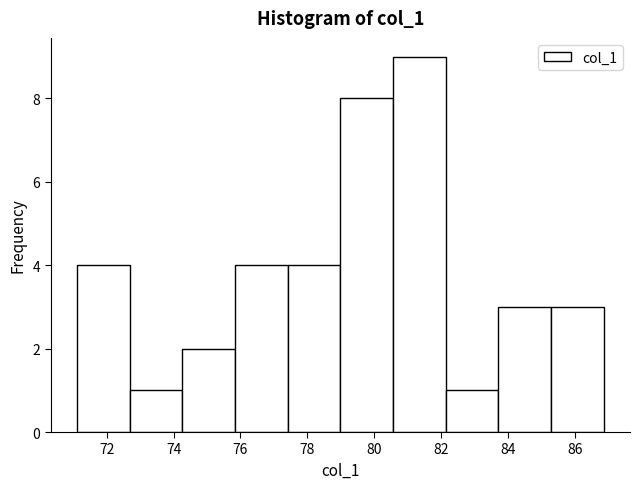

Reading left to right, transcribe this chart: for each bar, give the range it covers on the x-axis and its height. Neither the bar edges nor the heights are printed on the chart, so give them approximately, as read against the axes.

71.2 to 72.6: 4
72.6 to 74.2: 1
74.2 to 75.8: 2
75.8 to 77.4: 4
77.4 to 79.0: 4
79.0 to 80.6: 8
80.6 to 82.2: 9
82.2 to 83.8: 1
83.8 to 85.2: 3
85.2 to 86.8: 3